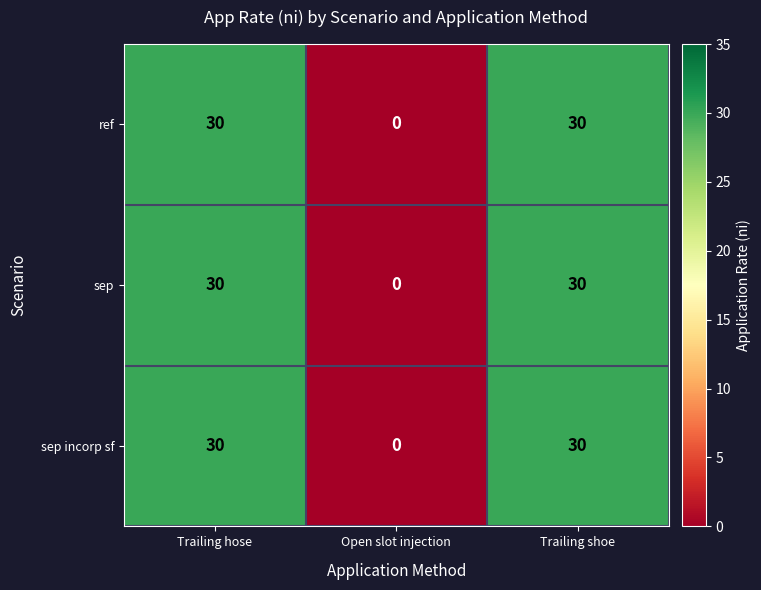

What is the total value across all series at Trailing hose?

90